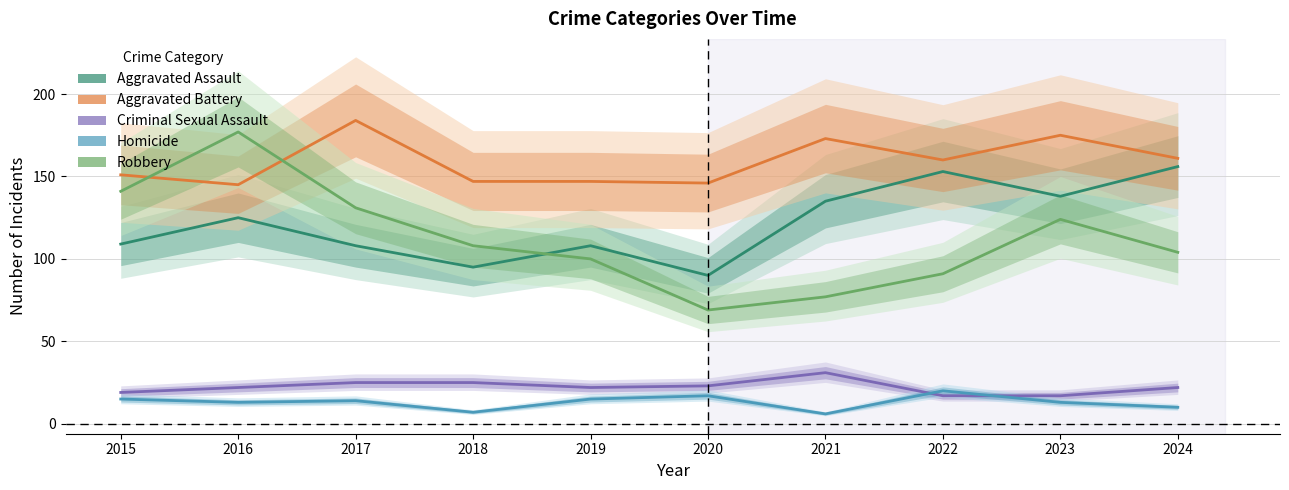

The Aggravated Assault series shows 108 at 2017. True or false?

True